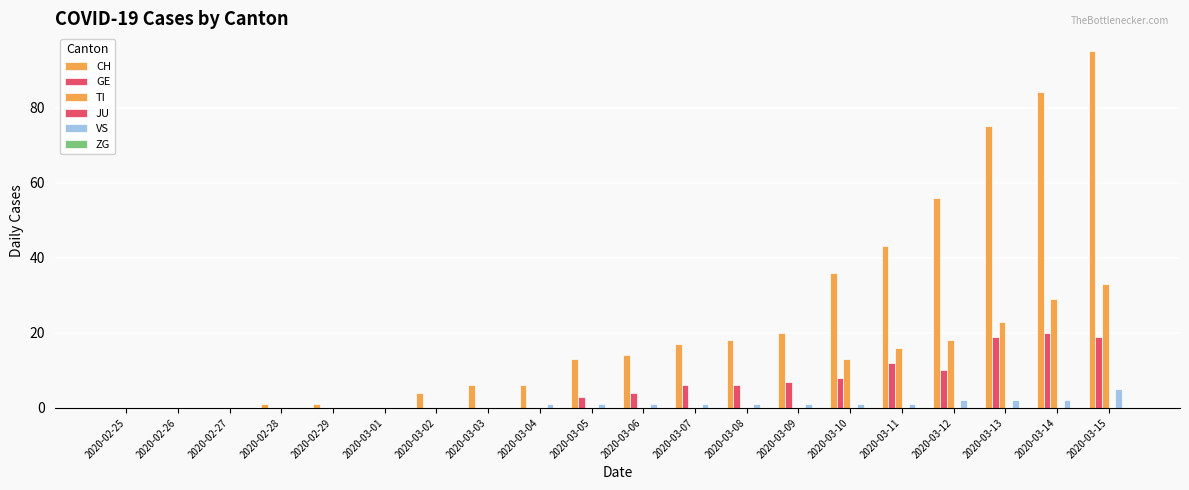

Are the bars grouped side by side (vs. stacked)?

Yes